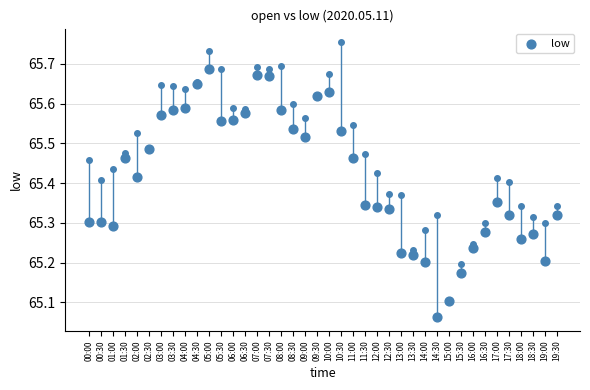

What is the range of Y values (max minus min)?

0.6